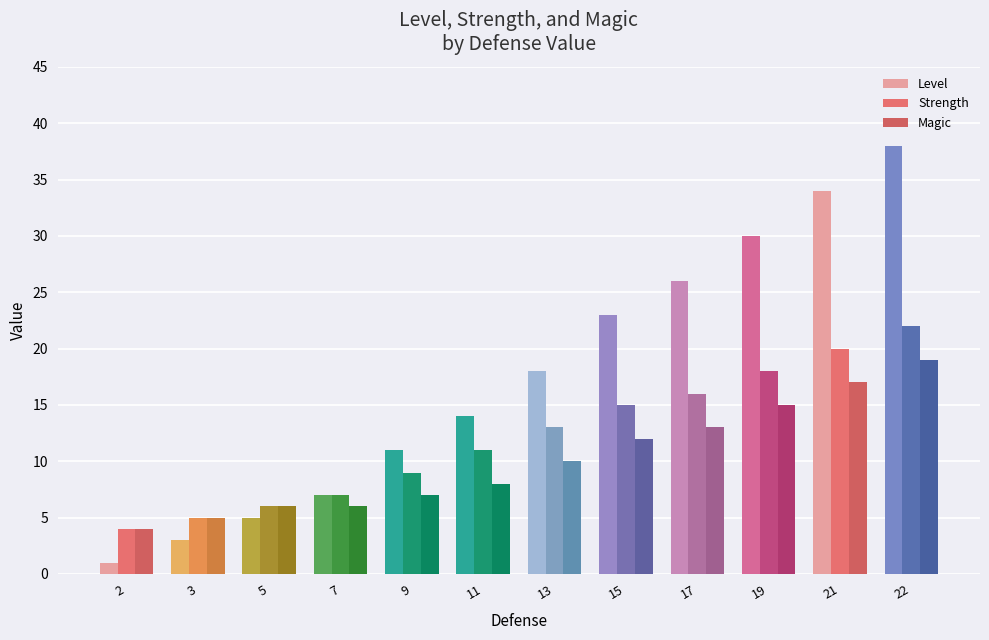

What is the spread (max minus min) of values at 15?

11